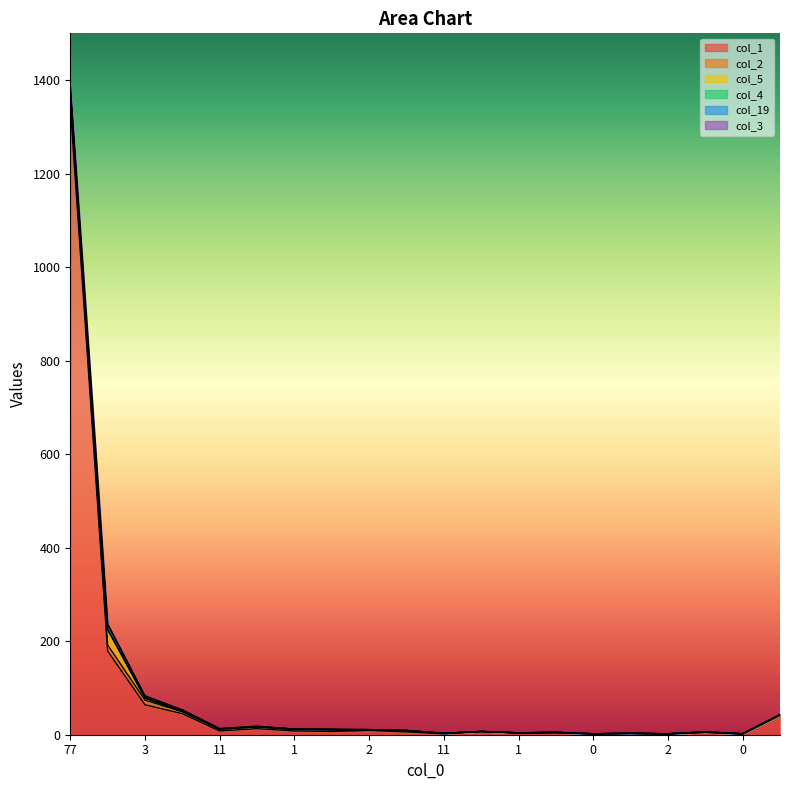

What is the total value across all series at 77?

1388